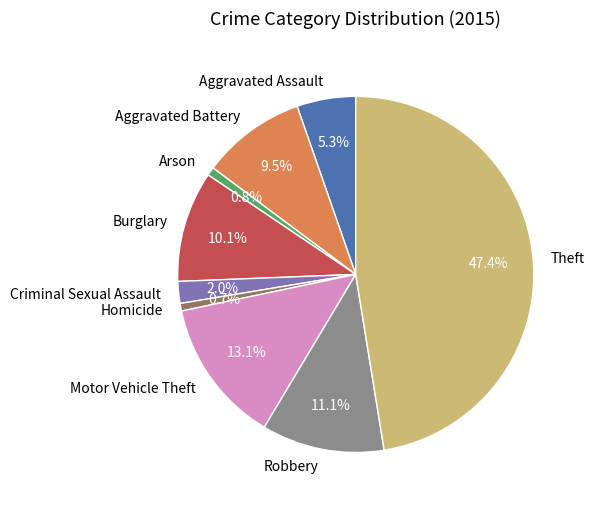

To the nearest percent, what percentage of the pie is Theft?

47%